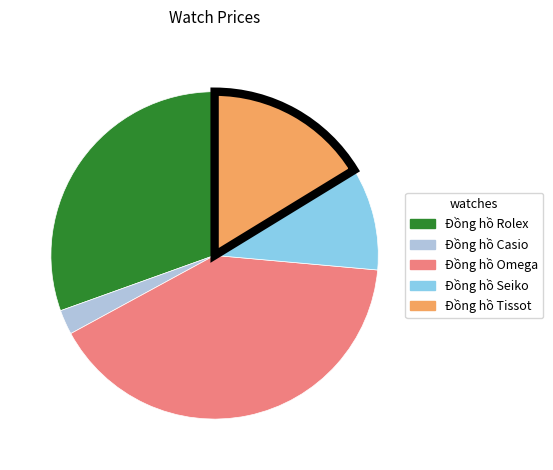

Rank the categories by value from lowest to highest.

Đồng hồ Casio, Đồng hồ Seiko, Đồng hồ Tissot, Đồng hồ Rolex, Đồng hồ Omega